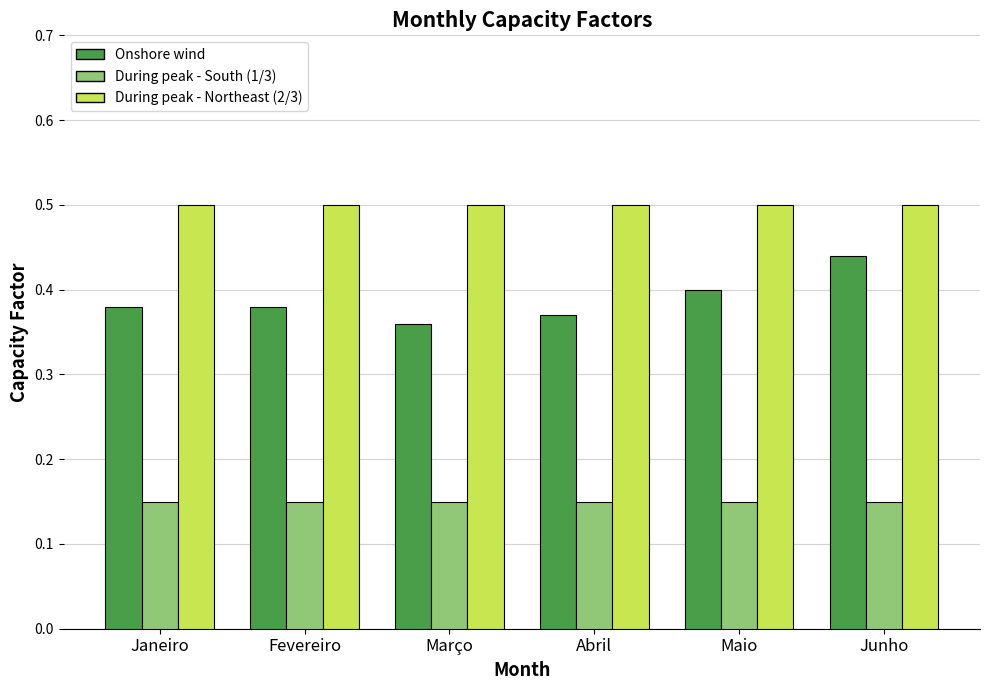

List the series in order of their overall mean, highest first.

During peak - Northeast (2/3), Onshore wind, During peak - South (1/3)